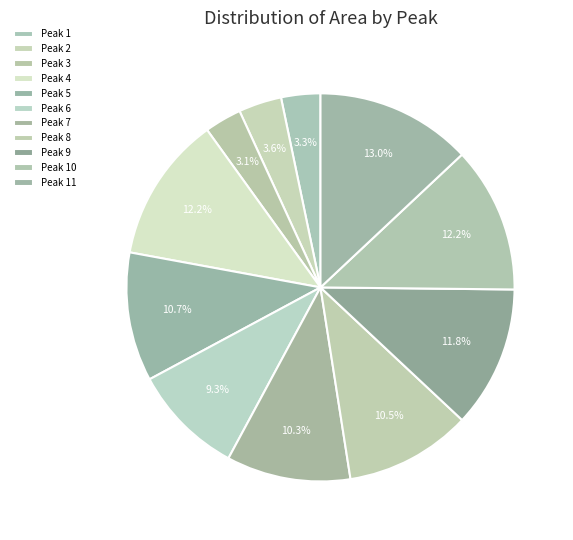

Rank the categories by value from lowest to highest.

3, 1, 2, 6, 7, 8, 5, 9, 10, 4, 11